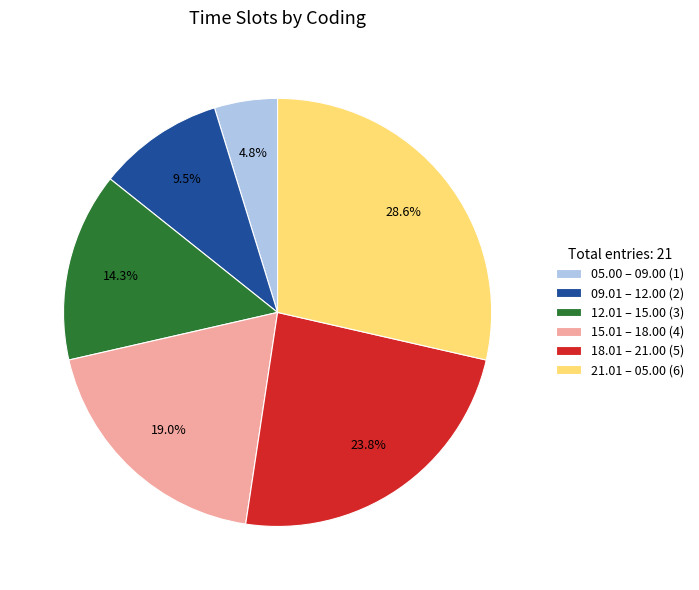

To the nearest percent, what is the average slice percentage?

17%